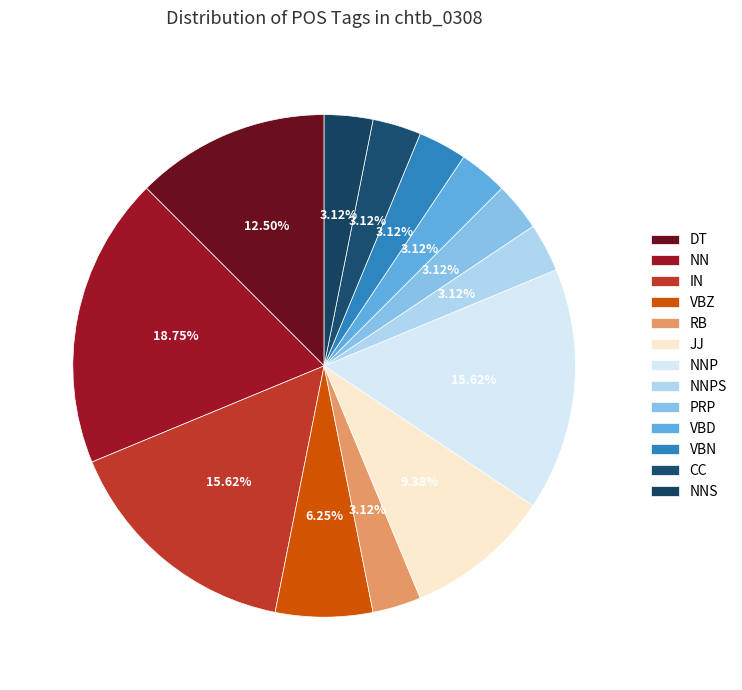

Is it true that VBN is 3% of the pie?

True